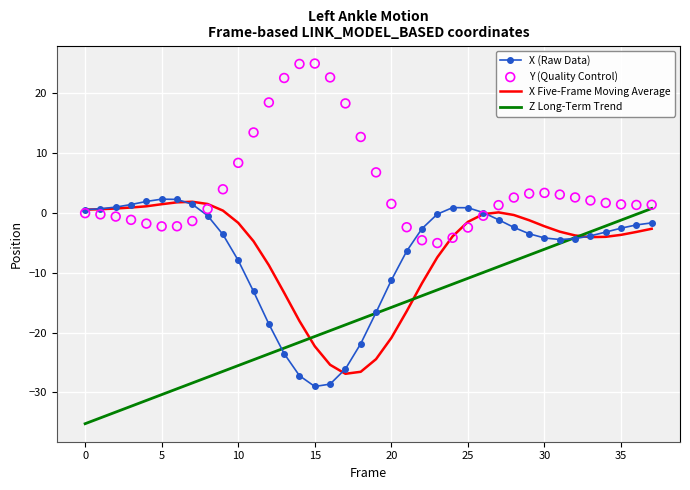

Which series reaches the minimum Y coordinate?

Z Long-Term Trend